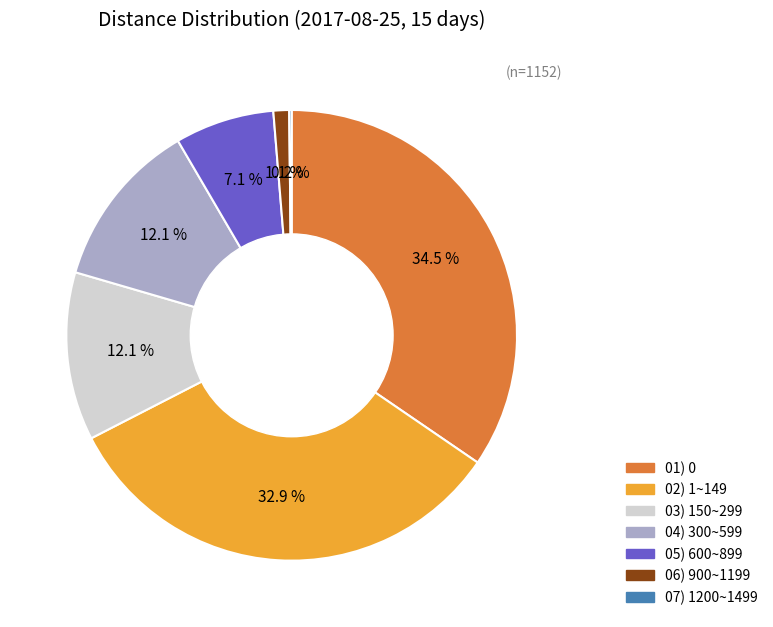

Does 01) 0 represent more than half of the total?

No